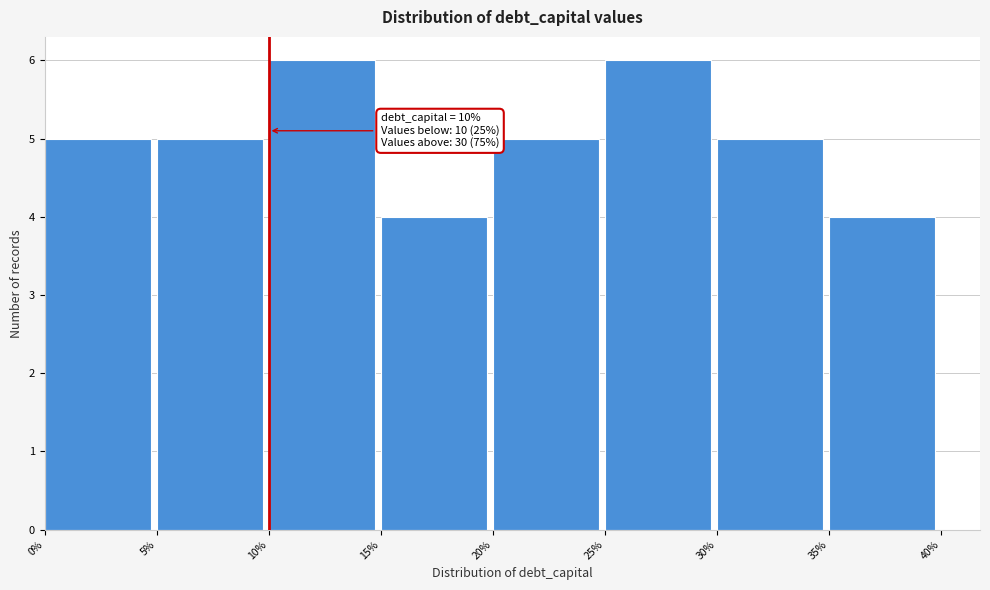

Reading right to left, transcribe all the data shown in this chart.

4	5	6	5	4	6	5	5